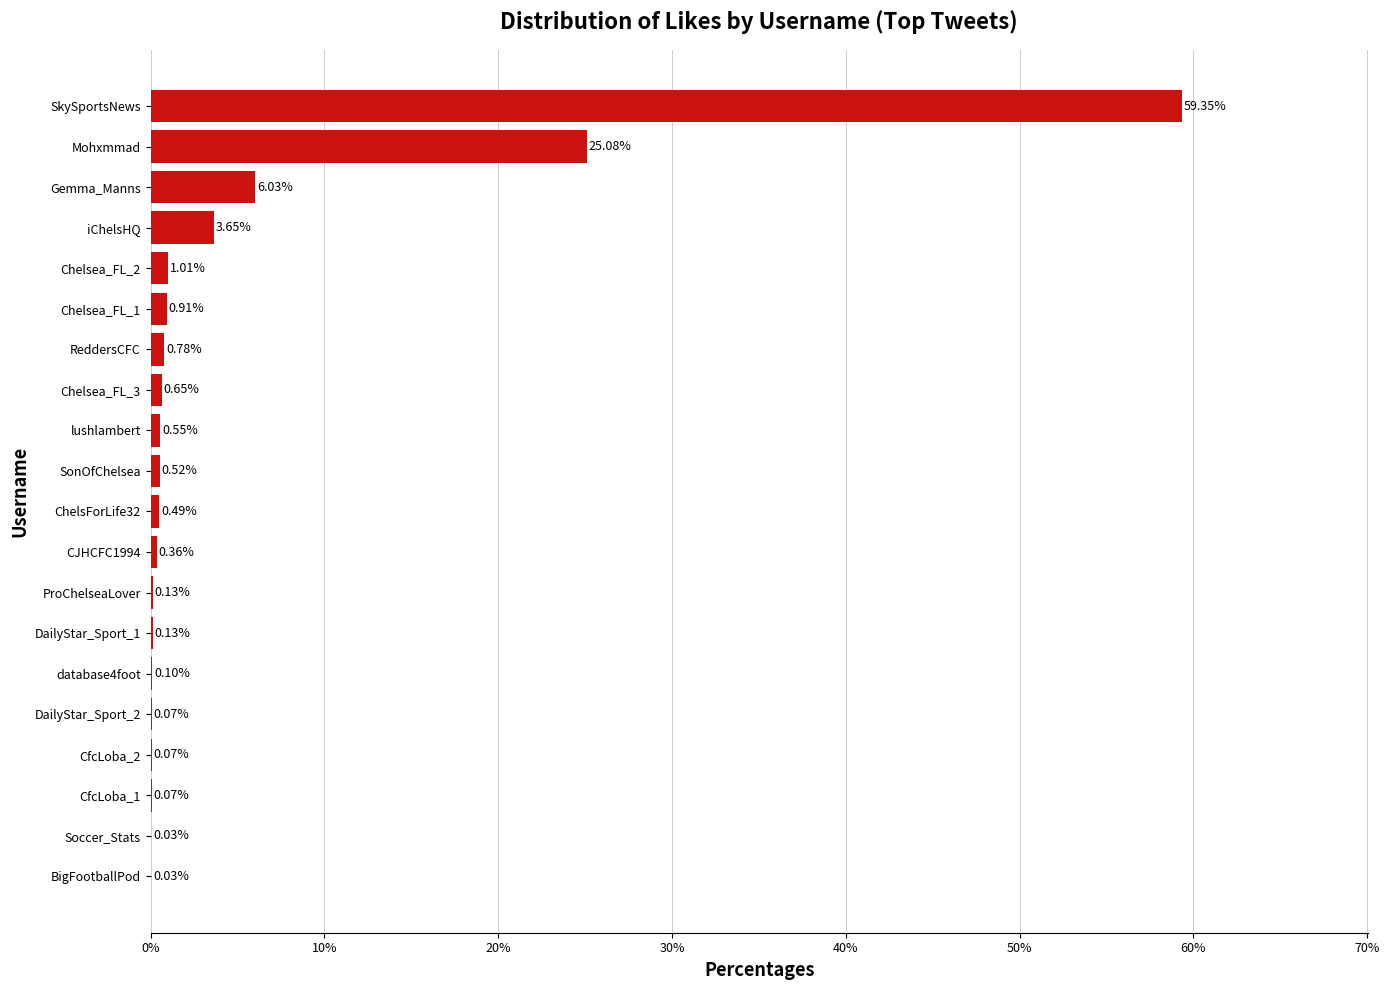

Which has a higher value, Chelsea_FL_1 or BigFootballPod?

Chelsea_FL_1